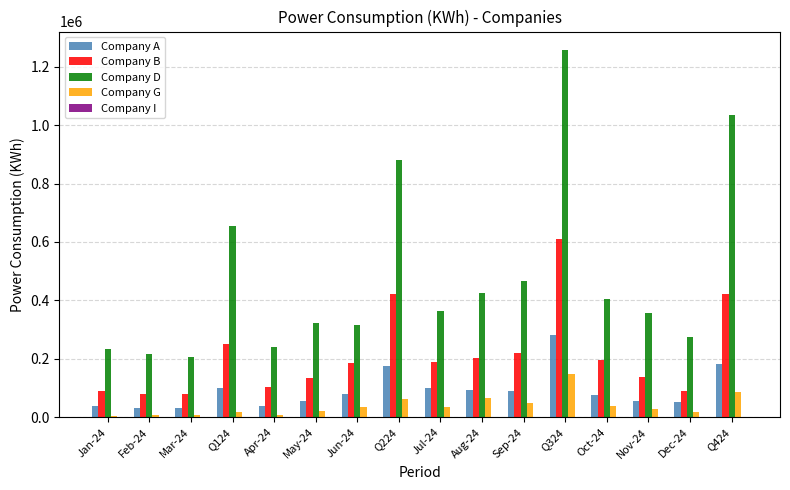

Which series has the largest total across all categories?

Company D